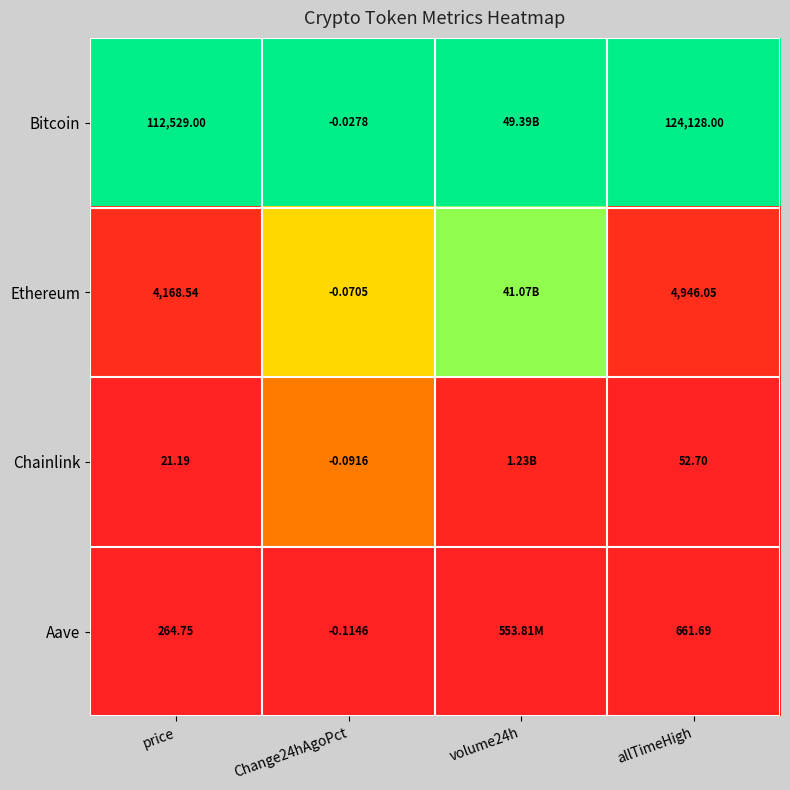

At how many categories does at least one series exceed 0?

4